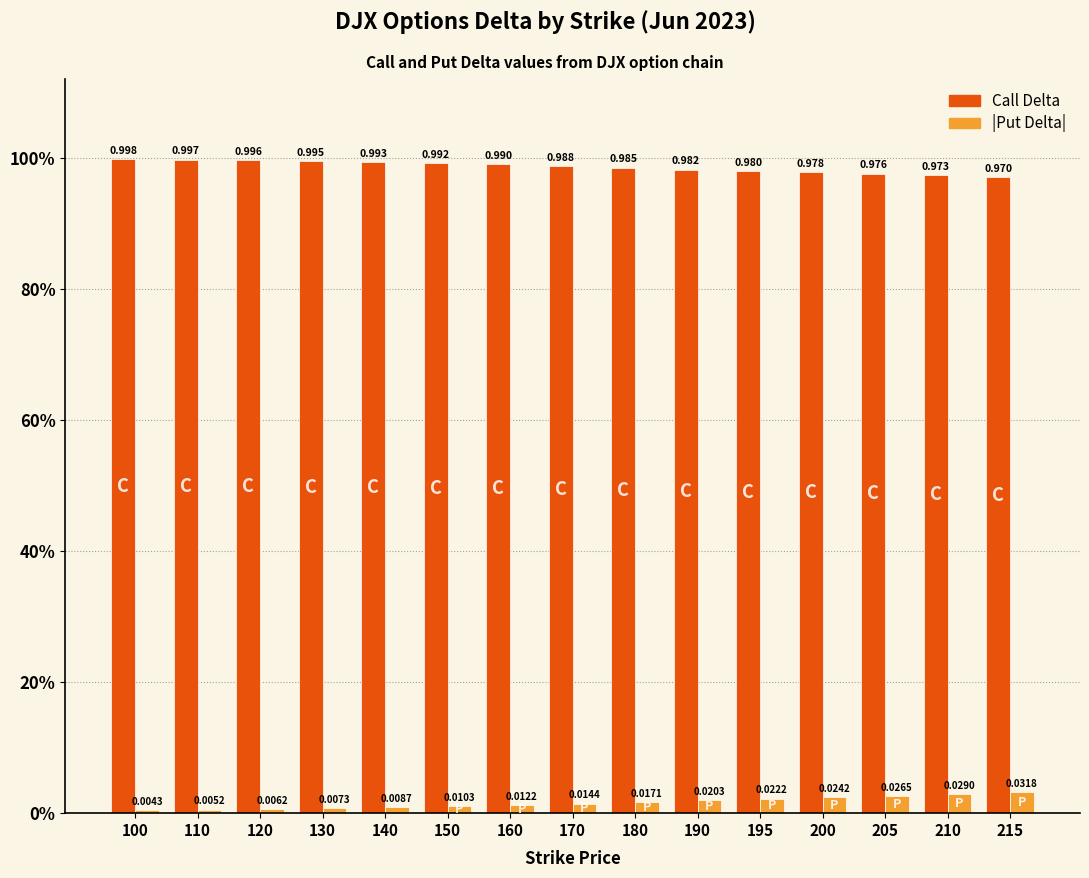

What are all the series names shown in the legend?

Call Delta, |Put Delta|